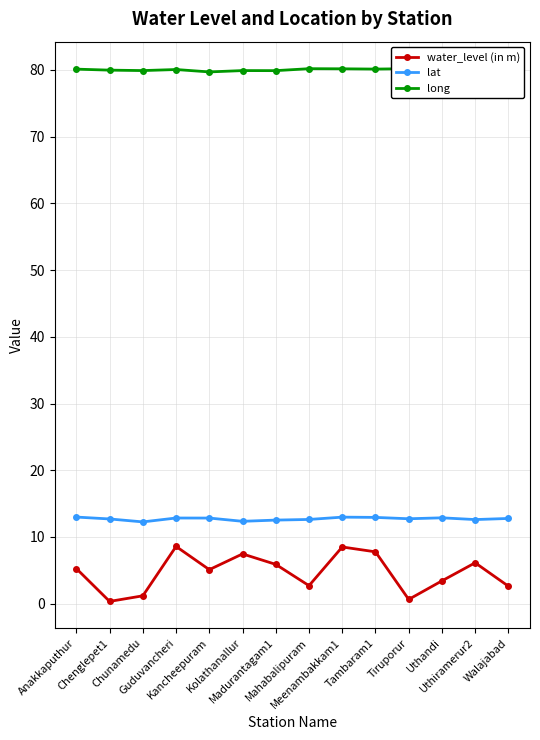

What is the difference between the highest and lowest values at Tiruporur?

79.6